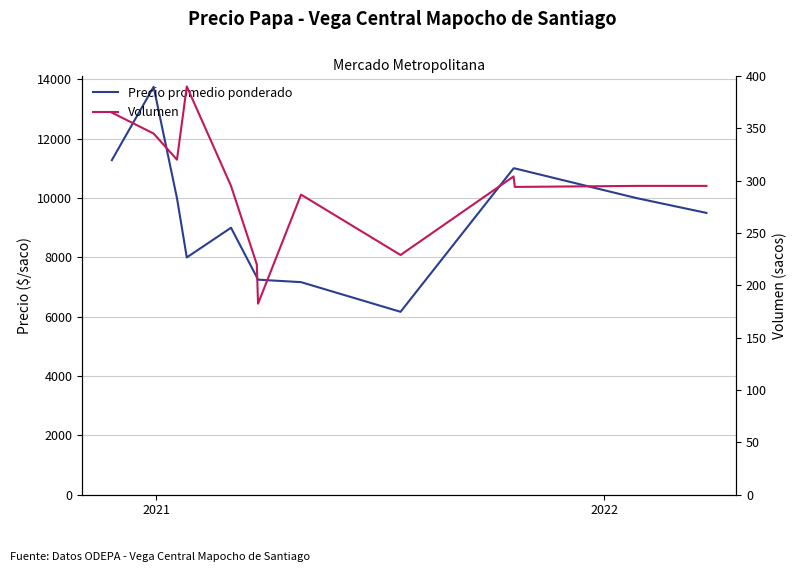

At how many categories does at least one series exceed 5773?

13